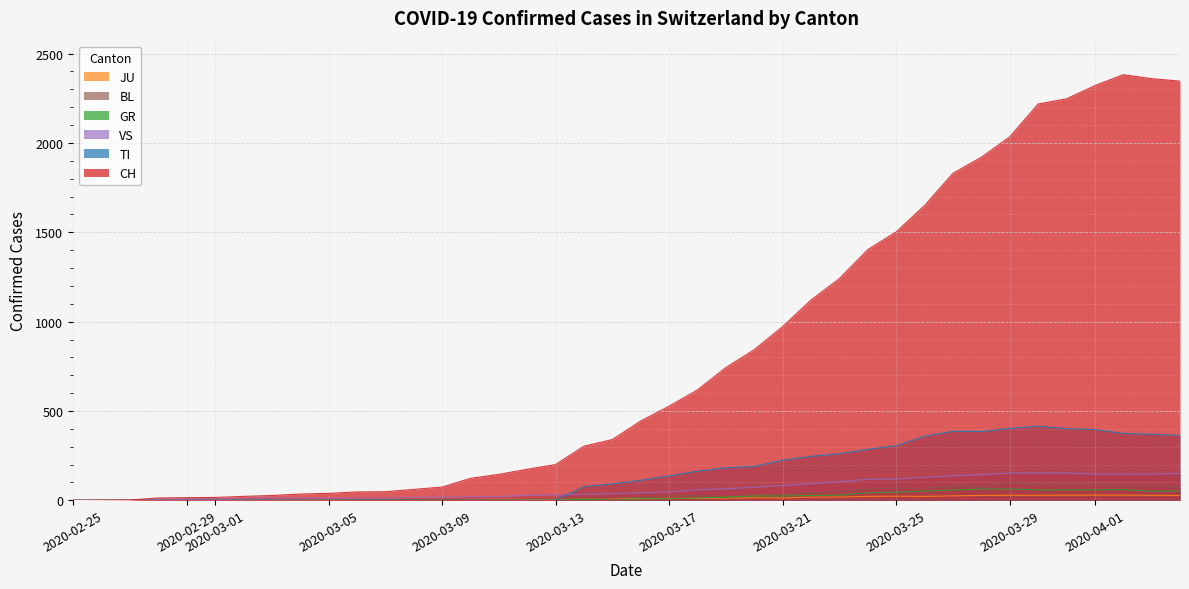

Which series changed the most between 2020-03-09 and 2020-04-01?

CH